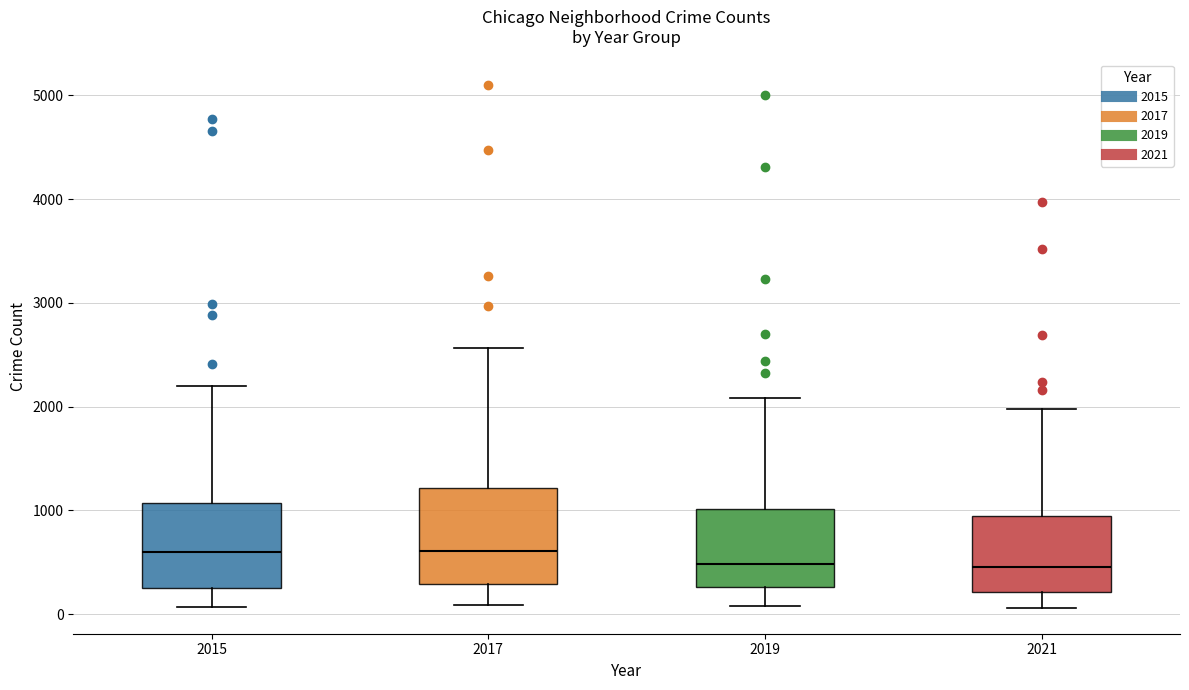

Comparing the boxes themselves (not the whiskers), which one is the tallest?

2017